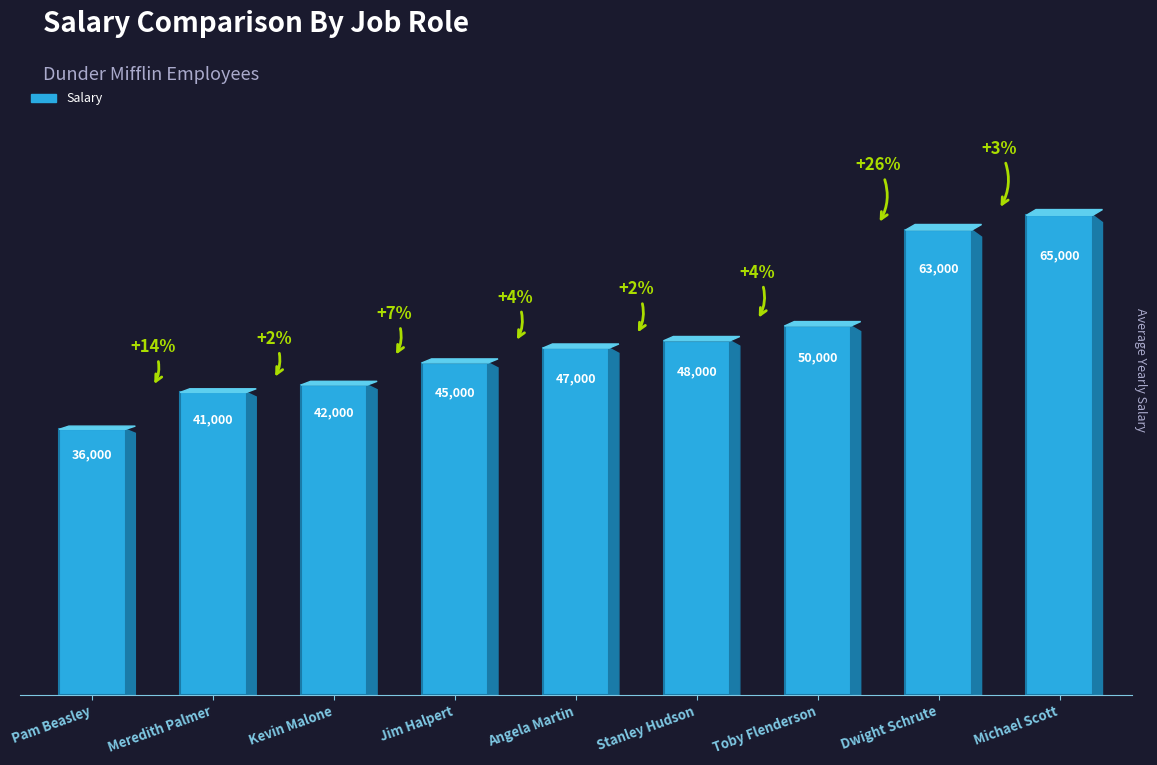

Rank the categories by value from lowest to highest.

Pam Beasley, Meredith Palmer, Kevin Malone, Jim Halpert, Angela Martin, Stanley Hudson, Toby Flenderson, Dwight Schrute, Michael Scott